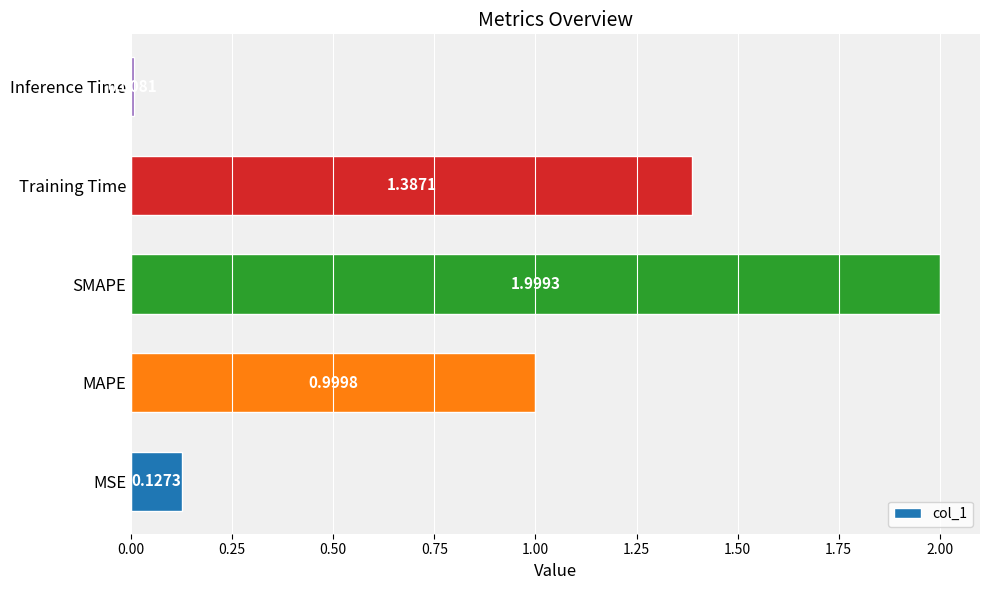

At which category does the chart reach its minimum across all series?

Inference Time